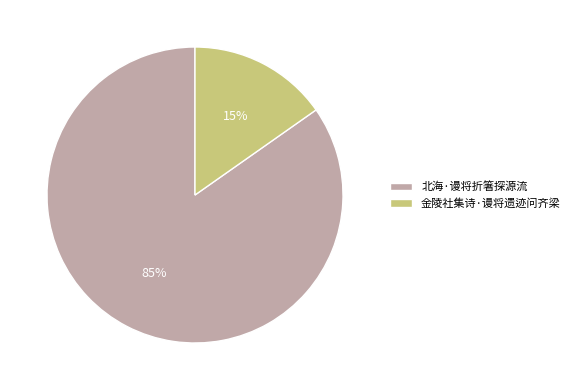

Which has a higher value, 金陵社集诗·谩将遗迹问齐梁 or 北海·谩将折箸探源流?

北海·谩将折箸探源流